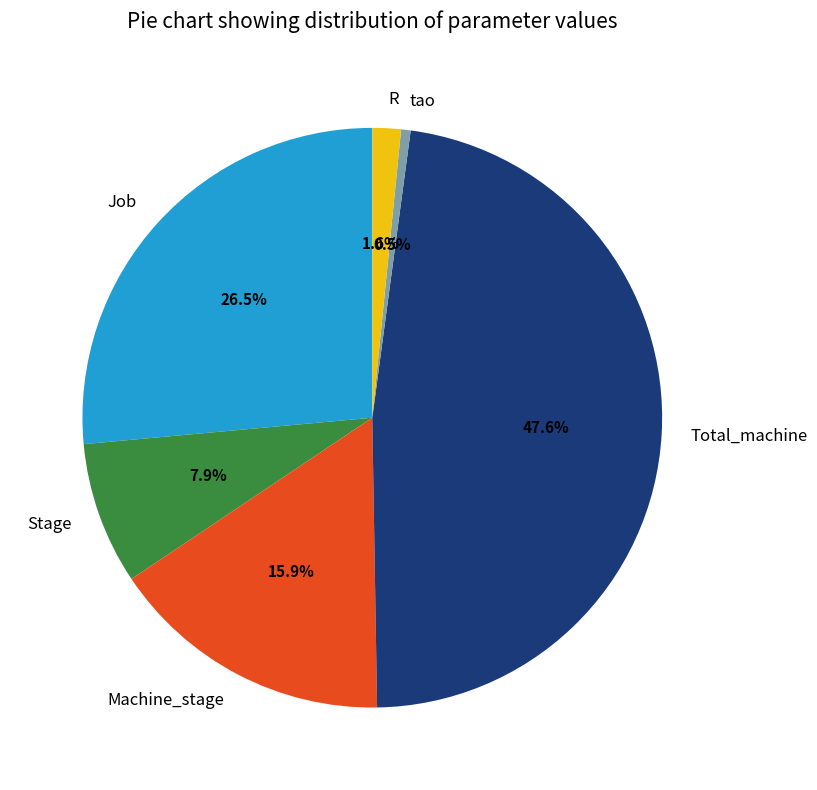

Rank the categories by value from highest to lowest.

Total_machine, Job, Machine_stage, Stage, R, tao